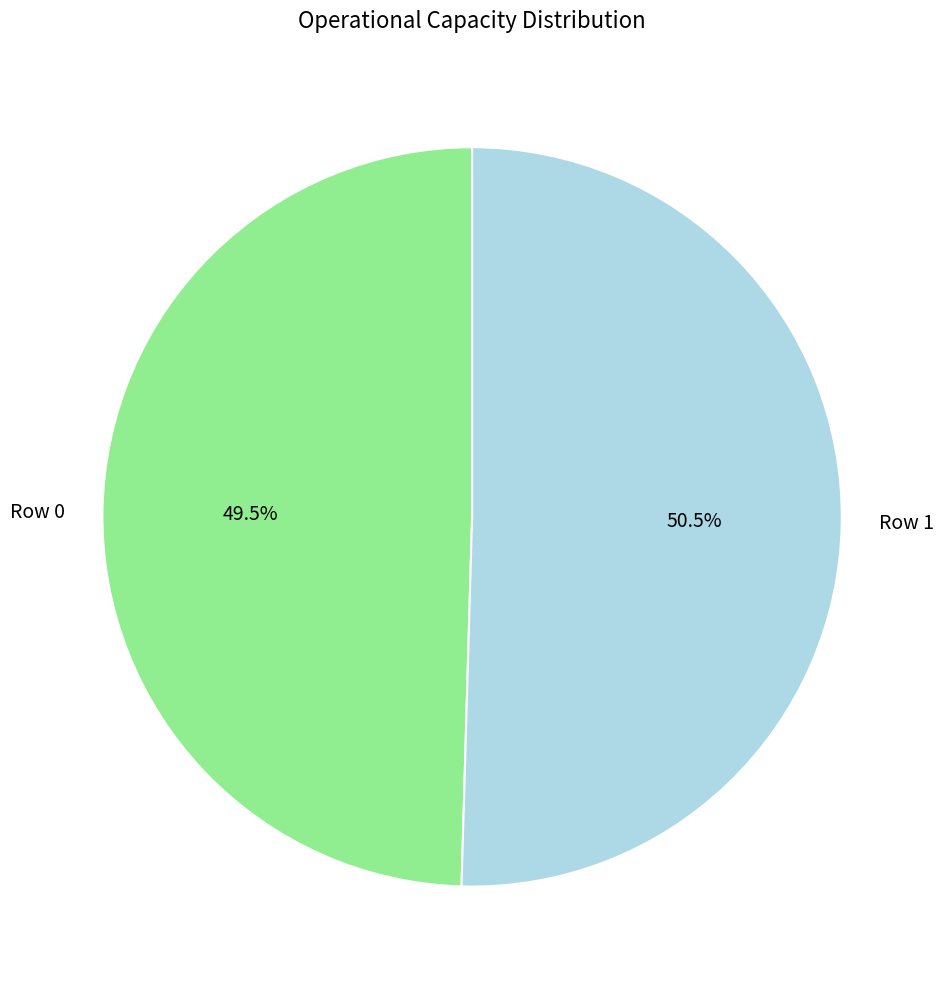

What is the majority slice?

Row 1